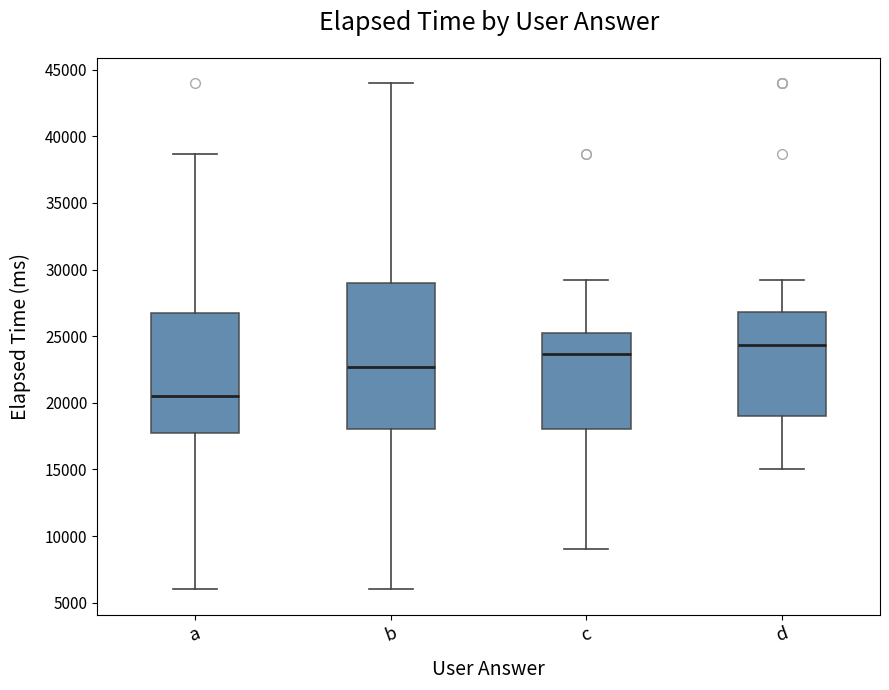

Reading left to right, read every box against the y-axis: the position of its median line, the range the box covers, and the ends of its whiskers. The values are not printed on the chart, so give them approximately, as read against the axis.

a: median 20500, box 18000 to 27000, whiskers 6000 to 38500
b: median 22500, box 18000 to 29000, whiskers 6000 to 44000
c: median 23500, box 18000 to 25500, whiskers 9000 to 29500
d: median 24500, box 19000 to 27000, whiskers 15000 to 29500